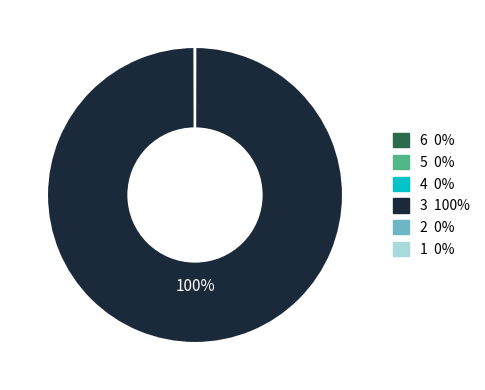

To the nearest percent, what is the average slice percentage?

17%